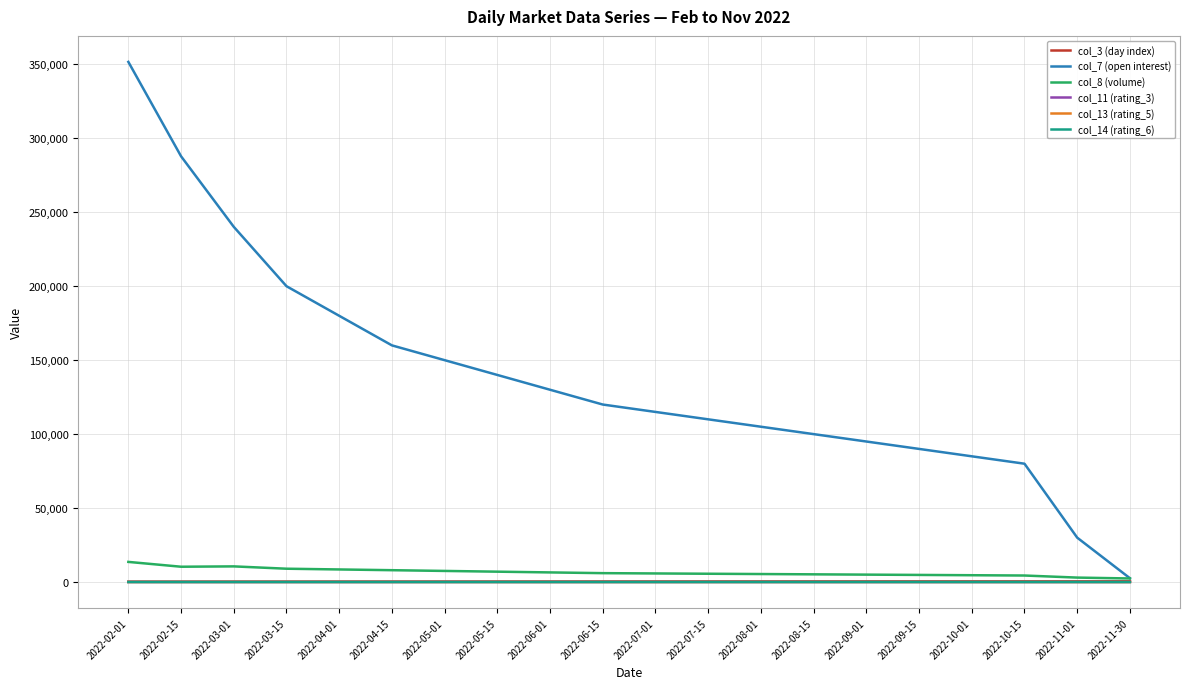

How many lines are shown in the chart?

6